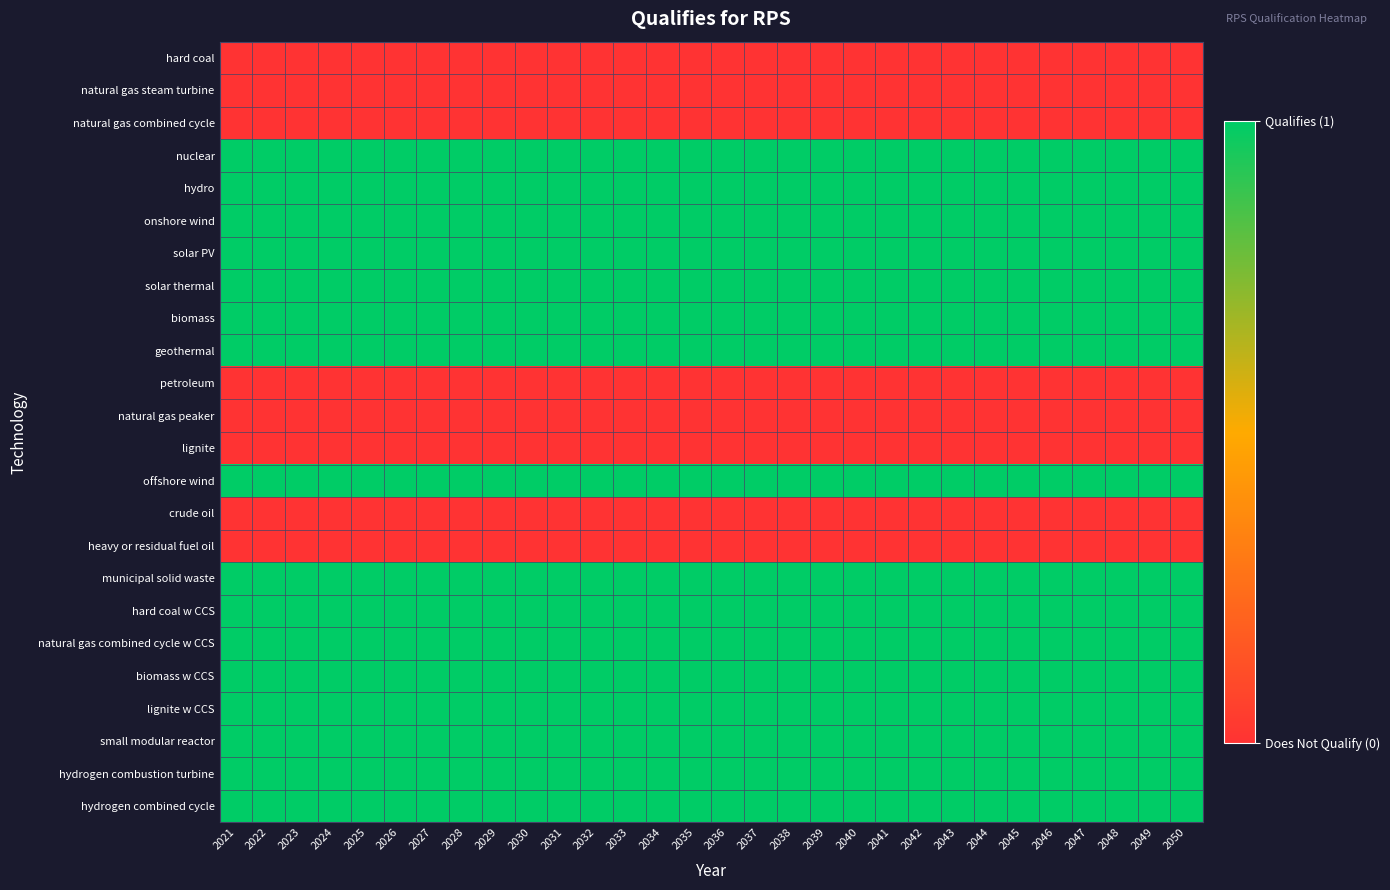

Rank the series by their maximum value, from highest to lowest.

nuclear, hydro, onshore wind, solar PV, solar thermal, biomass, geothermal, offshore wind, municipal solid waste, hard coal w CCS, natural gas combined cycle w CCS, biomass w CCS, lignite w CCS, small modular reactor, hydrogen combustion turbine, hydrogen combined cycle, hard coal, natural gas steam turbine, natural gas combined cycle, petroleum, natural gas peaker, lignite, crude oil, heavy or residual fuel oil